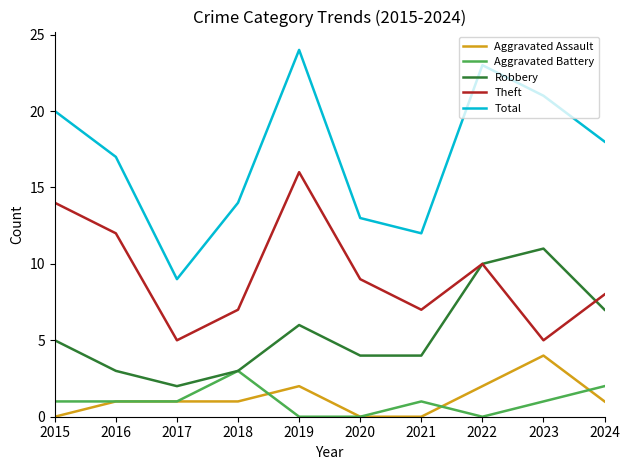

Which series has the widest spread of values?

Total